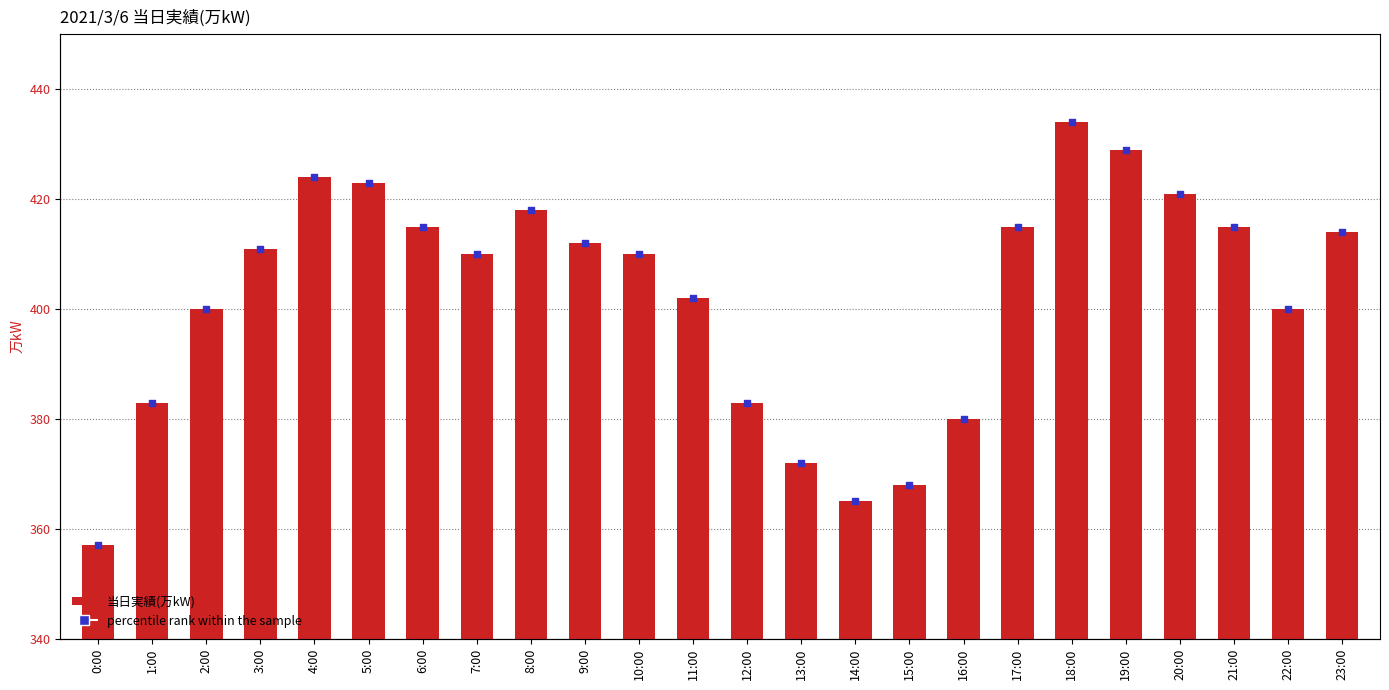

Is the value of percentile rank within the sample at 3:00 greater than the value of 当日実績(万kW) at 3:00?

No